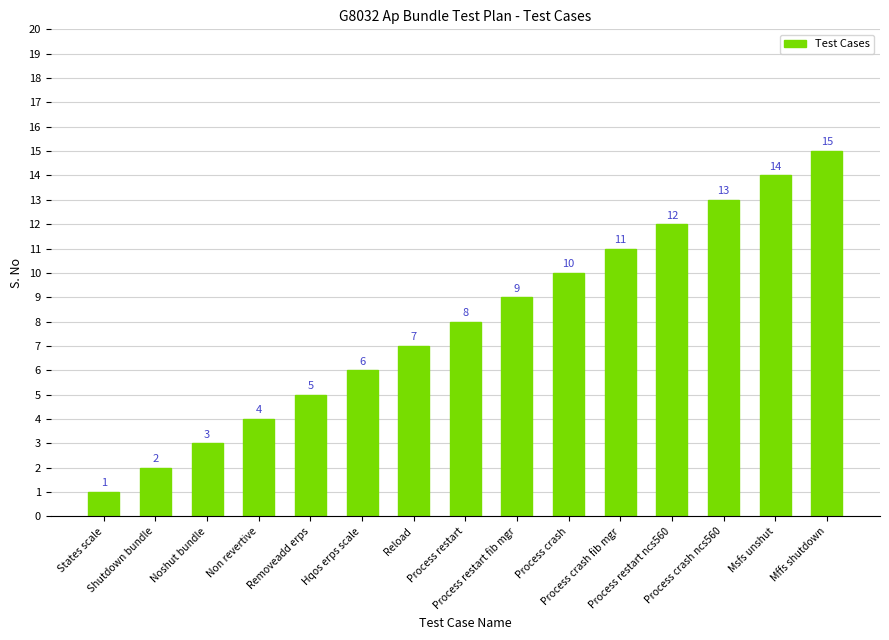

Approximately how many times larger is the value at Process crash compared to Process crash fib mgr?

0.9